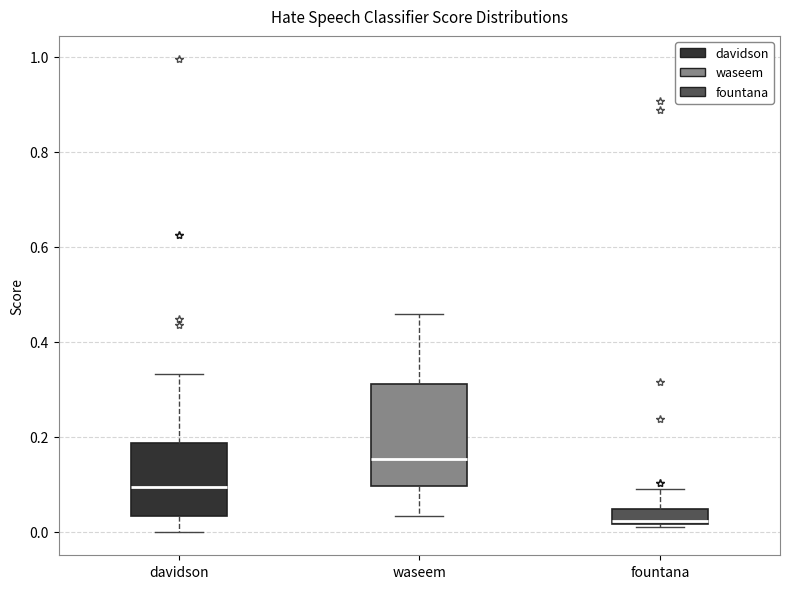

Reading left to right, read every box against the y-axis: the position of its median line, the range the box covers, and the ends of its whiskers. The values are not printed on the chart, so give them approximately, as read against the axis.

davidson: median 0.10, box 0.04 to 0.18, whiskers 0.00 to 0.34
waseem: median 0.16, box 0.10 to 0.32, whiskers 0.04 to 0.46
fountana: median 0.02 (just above the box's lower edge), box 0.02 to 0.04, whiskers 0.02 to 0.08